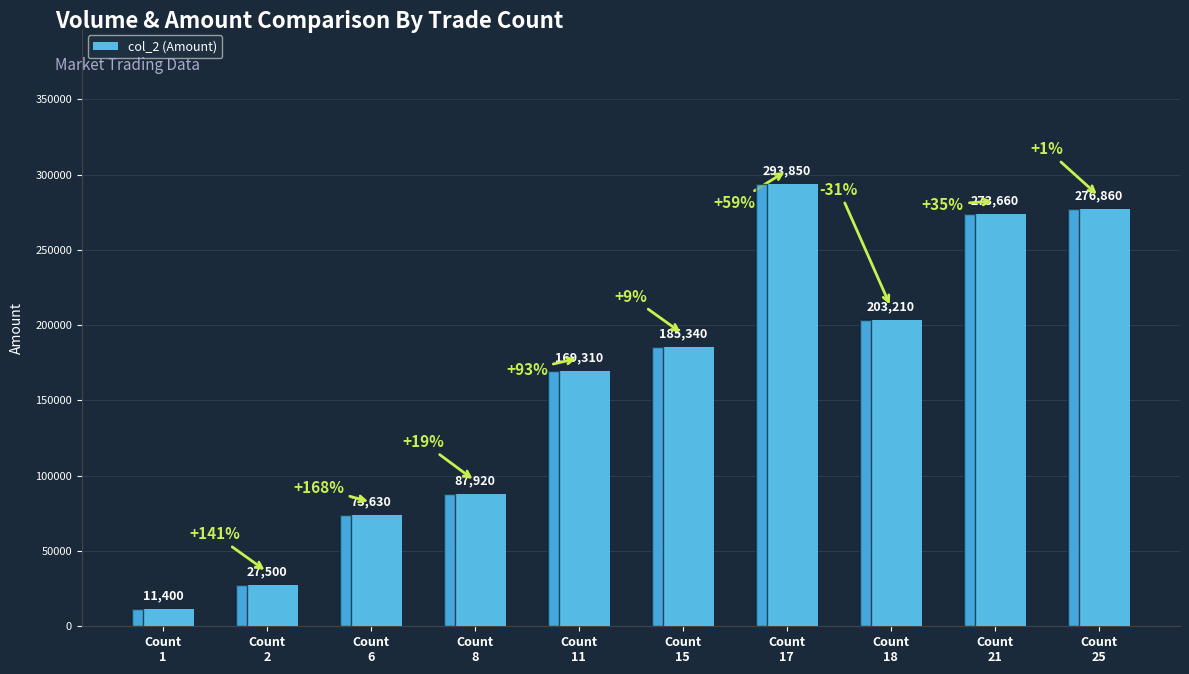

How many bars are there in total?

10